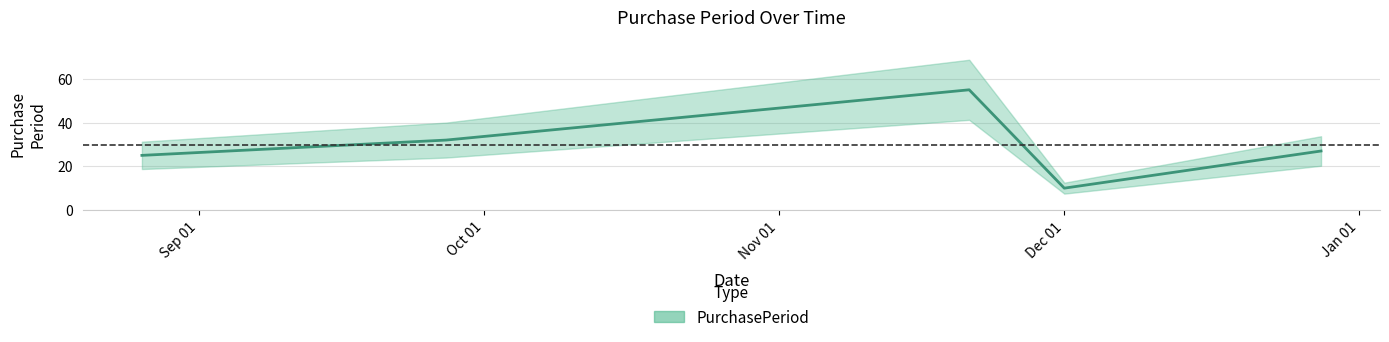

The value at Dec 01 is 10. True or false?

True